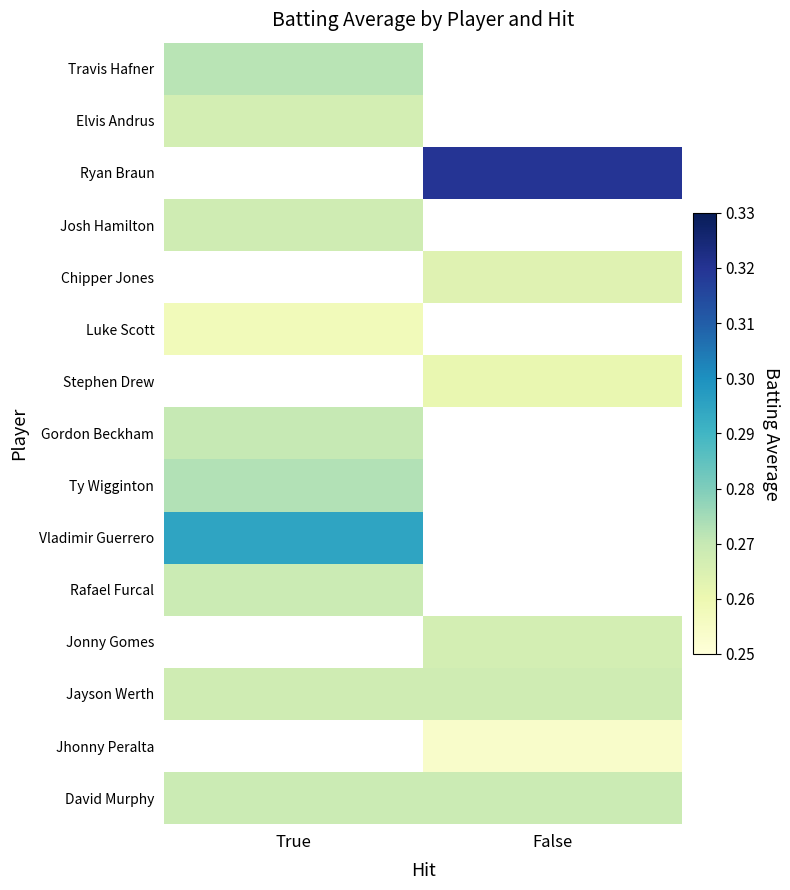

At which category does the chart reach its minimum across all series?

True